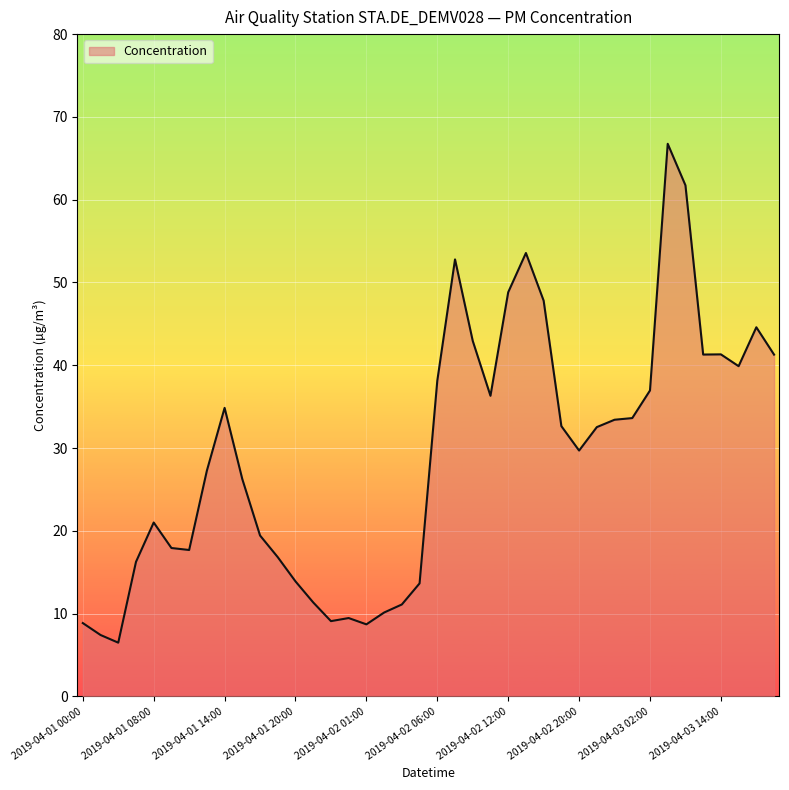

What is the minimum value shown in the chart?

6.5